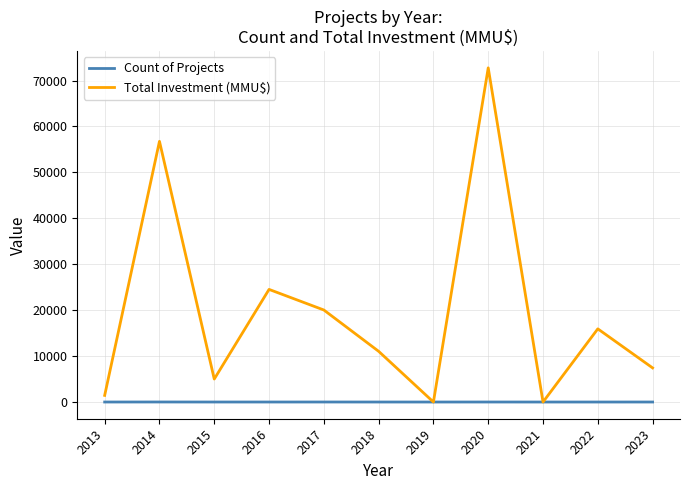

Where is Total Investment (MMU$) nearest to the value 36380?

2016